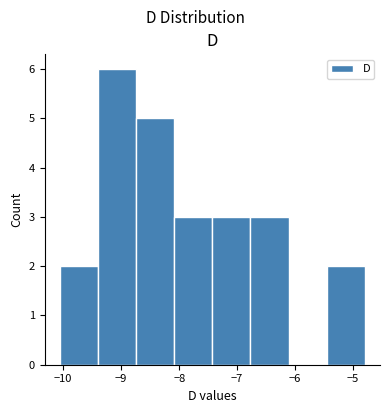

Reading left to right, list every bar in this chart as the range it spans on the x-axis followed by its height. Neither the bar edges nor the heights are printed on the chart, so give them approximately, as read against the axes.

-10.1 to -9.4: 2
-9.4 to -8.7: 6
-8.7 to -8.1: 5
-8.1 to -7.4: 3
-7.4 to -6.8: 3
-6.8 to -6.1: 3
-6.1 to -5.5: 0
-5.5 to -4.8: 2